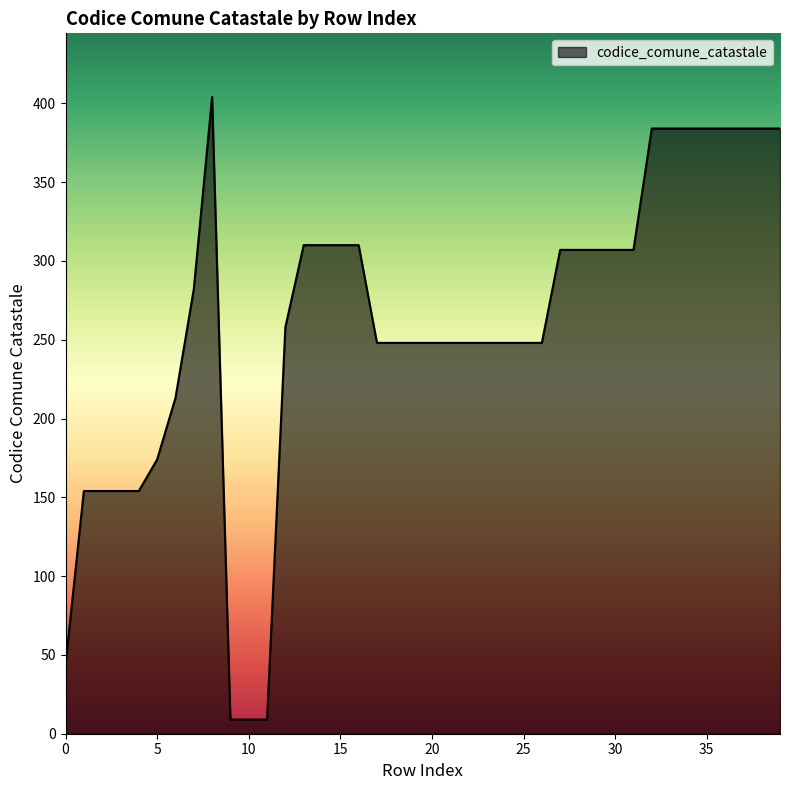

Reading left to right, what are all the values shown in this chart?

44	154	154	154	154	174	213	282	404	9	9	9	258	310	310	310	310	248	248	248	248	248	248	248	248	248	248	307	307	307	307	307	384	384	384	384	384	384	384	384